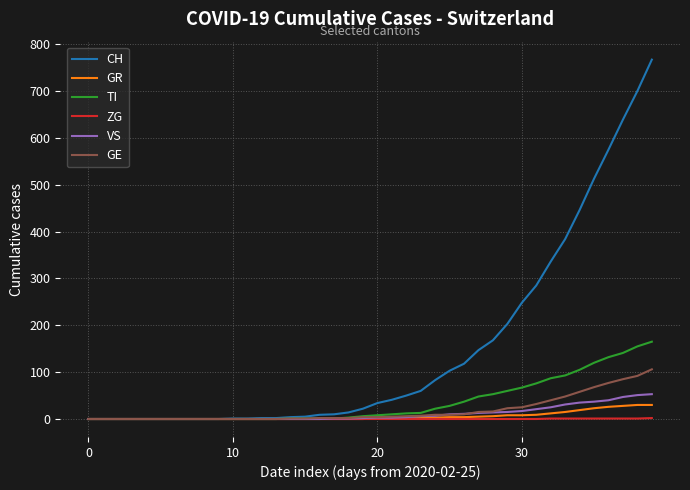

Which series has the largest total across all categories?

CH